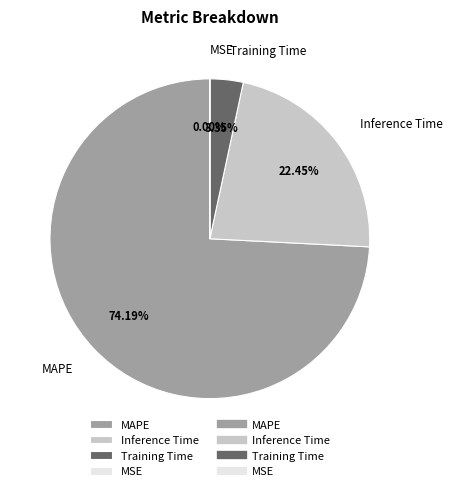

Which category has the biggest portion of the pie?

MAPE